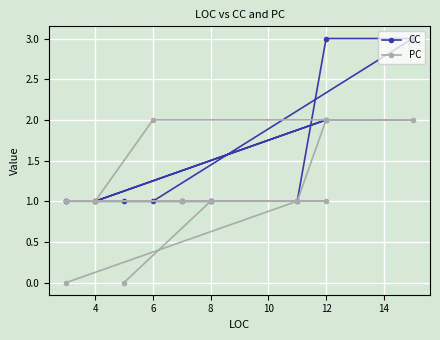

What is the label of the 7th point from the left?

12